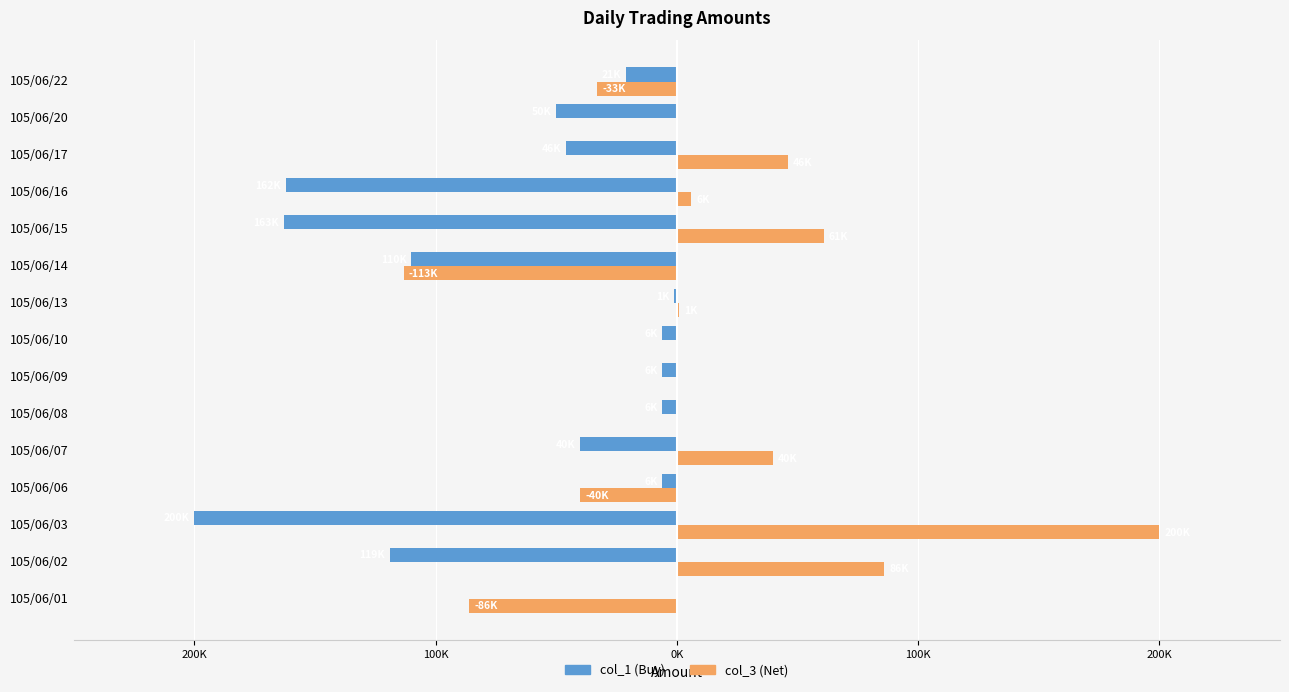

Reading right to left, extract all data points from this chart.

col_1: -21000	-50000	-46000	-162000	-163000	-110000	-1000	-6000	-6000	-6000	-40000	-6000	-200000	-119000	0
col_3: -33000	0	46000	6000	61000	-113000	1000	0	0	0	40000	-40000	200000	86000	-86000